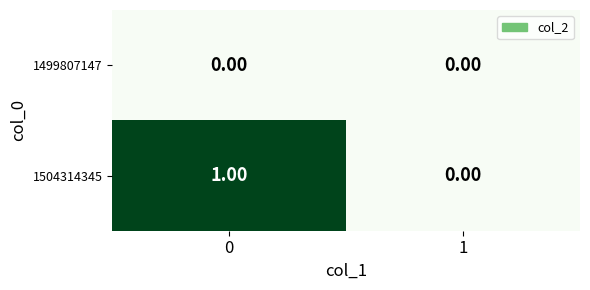

How many data points in 1504314345 are less than 1?

1